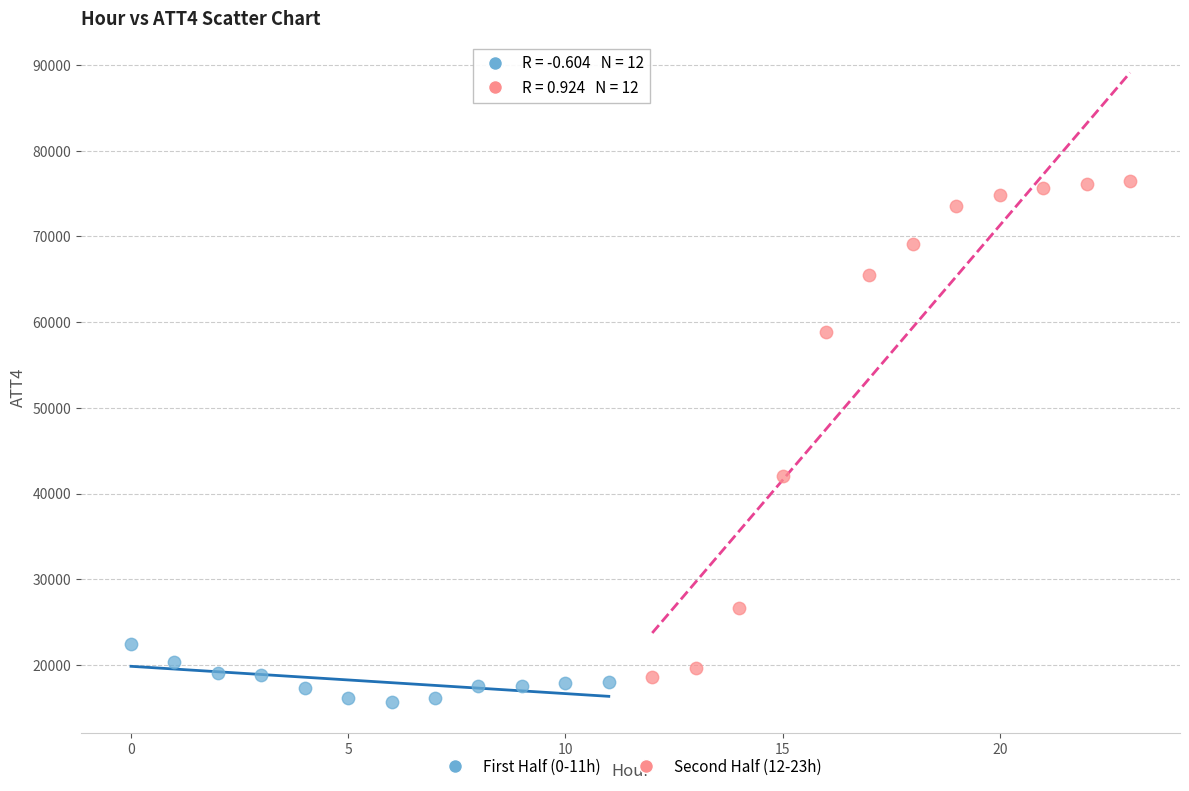

Which series has the widest spread of Y values?

Second Half (12-23h)